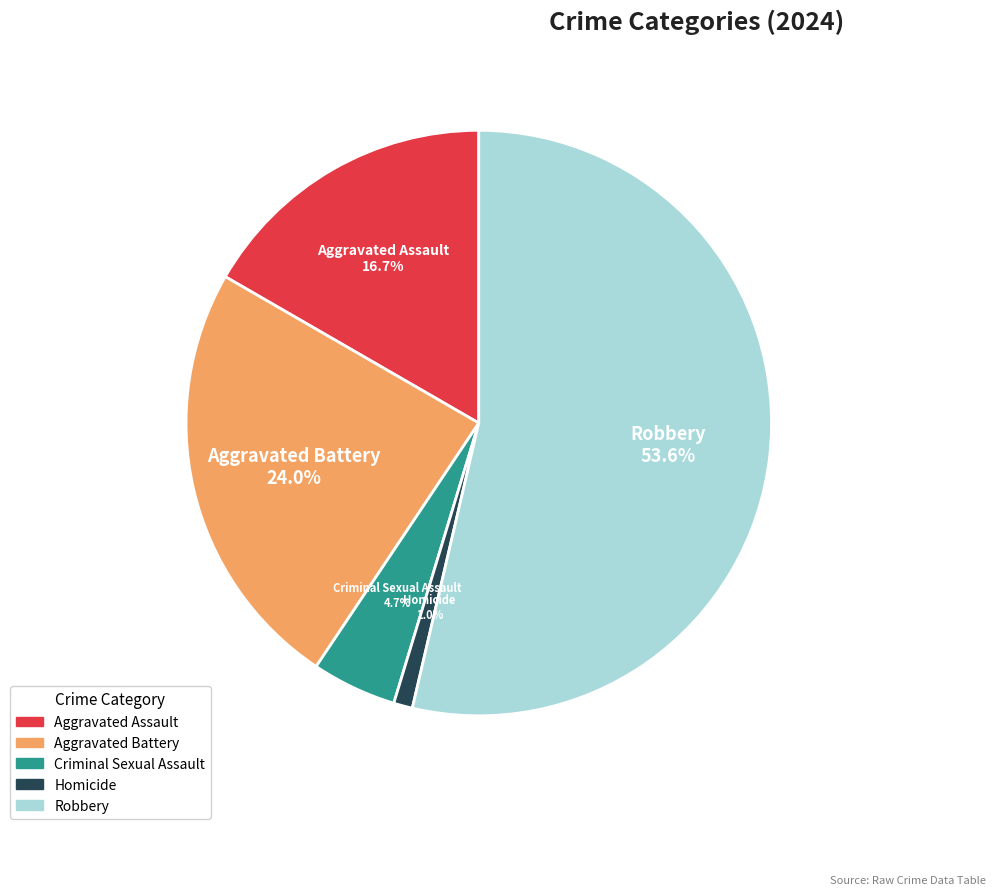

Which category accounts for the majority?

Robbery